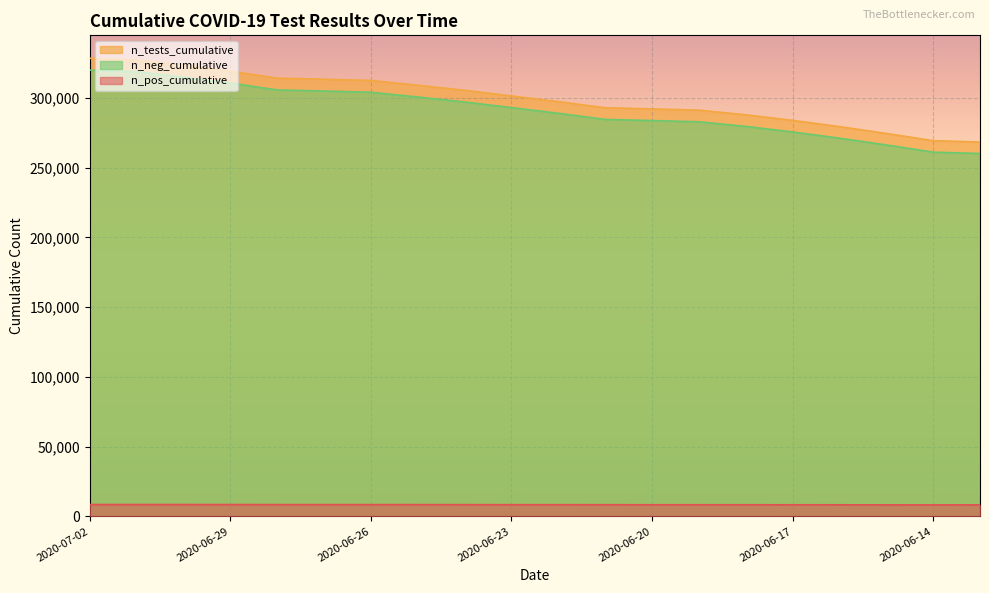

True or false: n_tests_cumulative and n_neg_cumulative intersect in this chart.

False